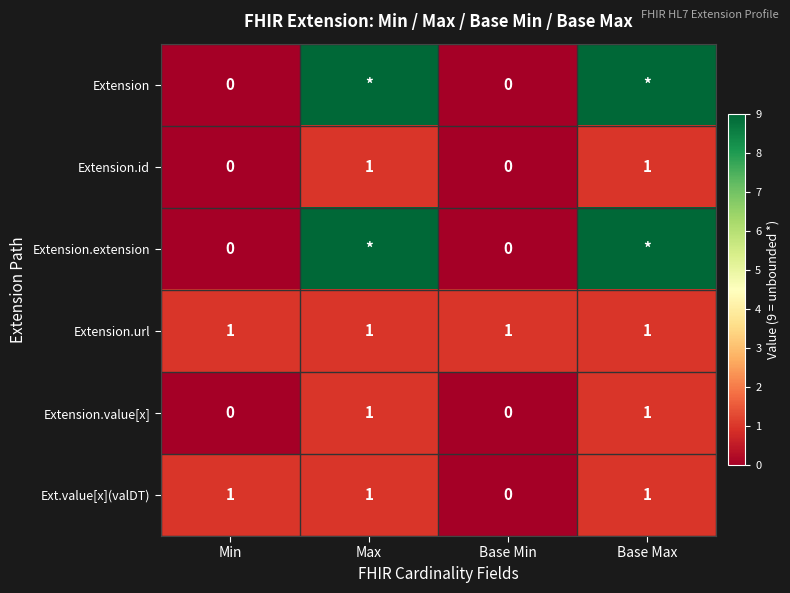

How many categories are shown in the chart?

4